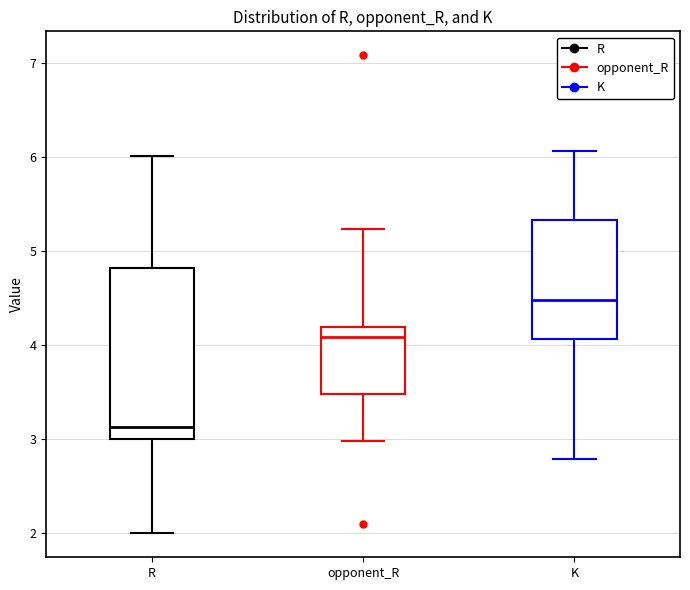

Reading left to right, transcribe this box plot: for each box, give where its median line is, the range the box spans, and where its two whiskers end, as read against the y-axis. The values are not printed on the chart, so give them approximately, as read against the axis.

R: median 3.1, box 3.0 to 4.8, whiskers 2.0 to 6.0
opponent_R: median 4.1, box 3.5 to 4.2, whiskers 3.0 to 5.2
K: median 4.5, box 4.1 to 5.3, whiskers 2.8 to 6.1